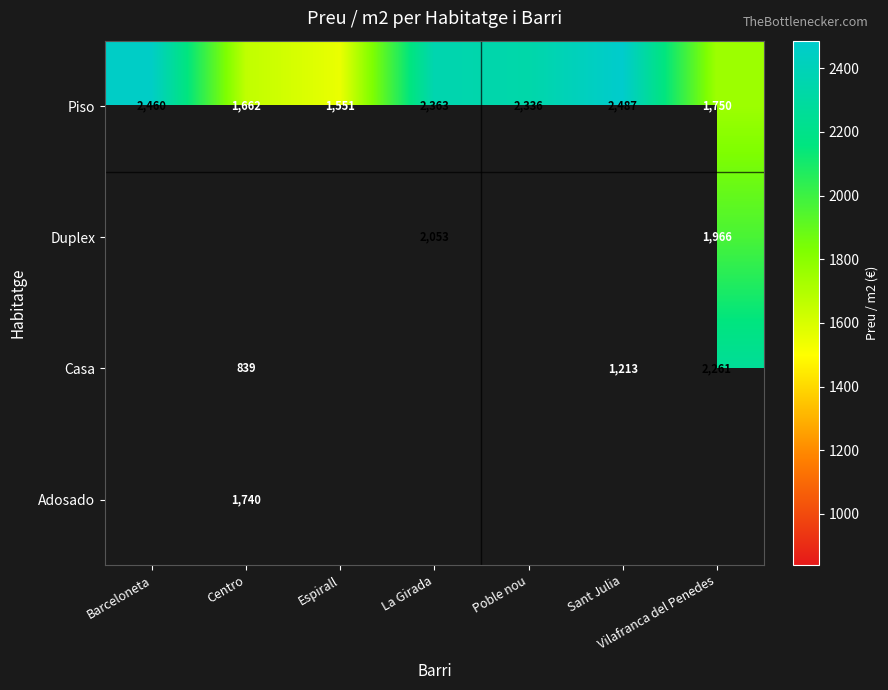

True or false: Duplex has a value of 3514.3 at Vilafranca del Penedes.

False